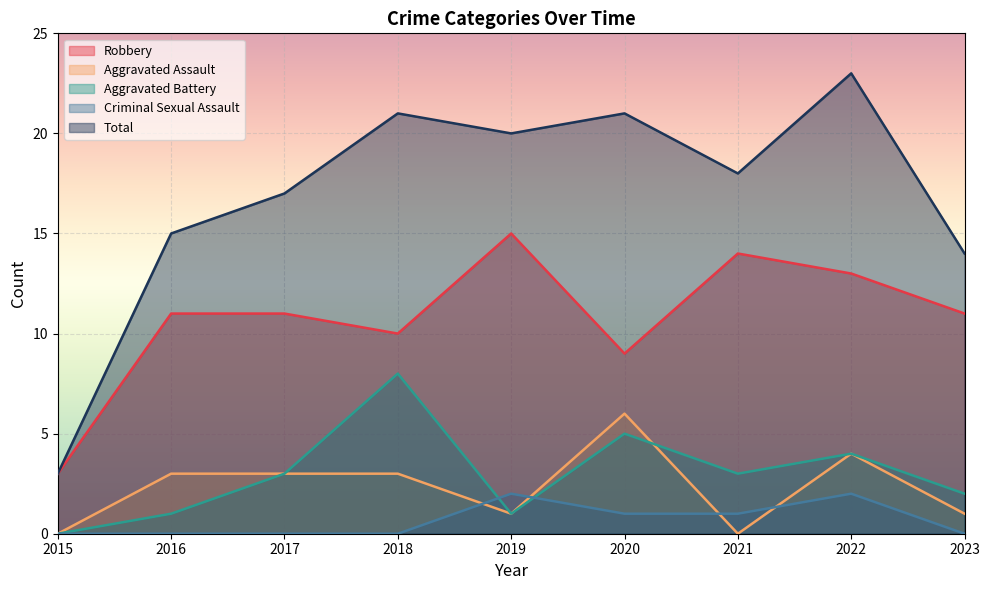

Between 2022 and 2023, which series saw the biggest shift?

Total